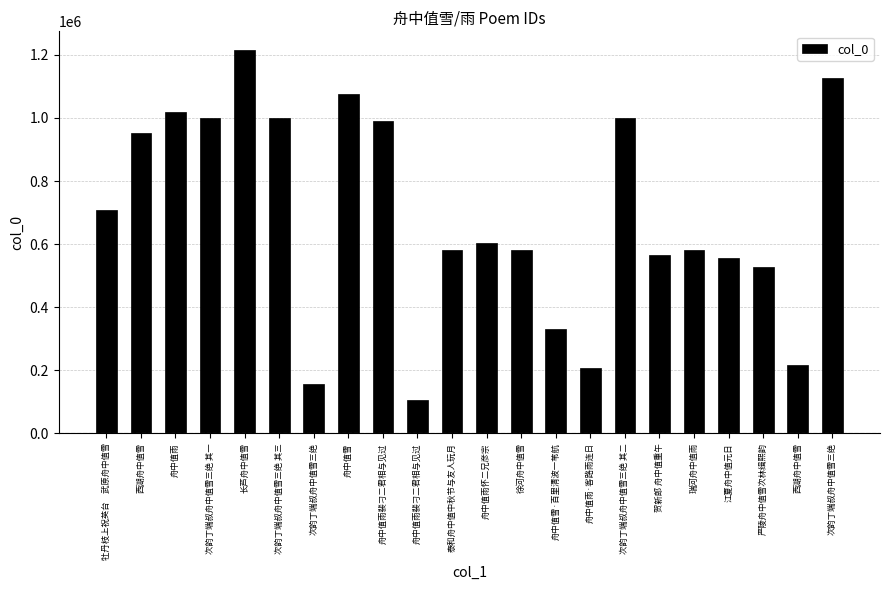

List the labels in order of value, largest first.

长芦舟中值雪, 次韵丁端叔舟中值雪三绝, 舟中值雪, 舟中值雨, 次韵丁端叔舟中值雪三绝 其三, 次韵丁端叔舟中值雪三绝 其二, 次韵丁端叔舟中值雪三绝 其一, 舟中值雨裴刁二君相与见过, 西湖舟中值雪, 牡丹枝上祝英台　武原舟中值雪, 舟中值雨怀二兄彦宗, 徐河舟中值雪, 瑞河舟中值雨, 泰和舟中值中秋节与友人玩月, 贺新郎 舟中值重午, 江夏舟中值元日, 严陵舟中值雪次林缉熙韵, 舟中值雪·百里清波一苇航, 西湖舟中值雪, 舟中值雨·客路雨连日, 次韵丁端叔舟中值雪三绝, 舟中值雨裴刁二君相与见过